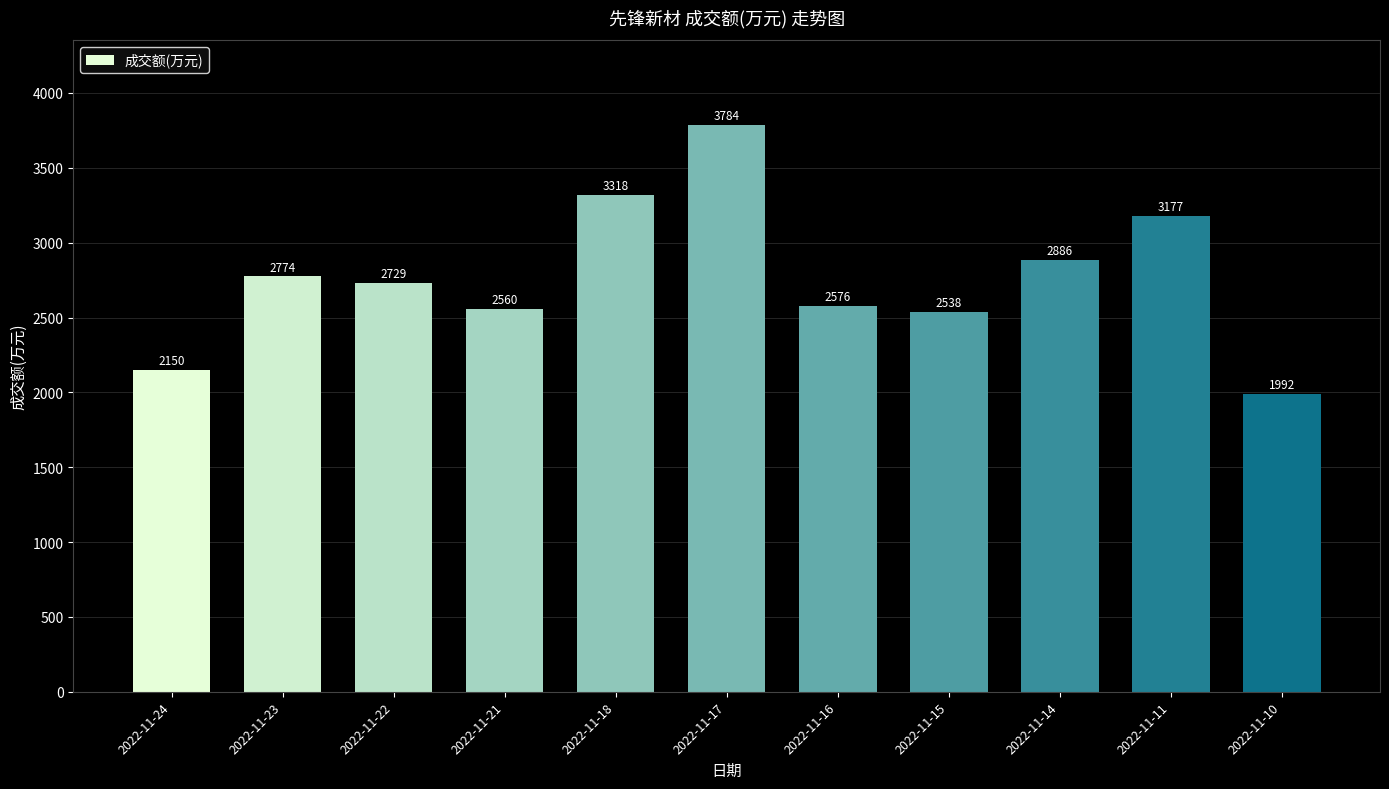

Reading right to left, transcribe all the data shown in this chart.

1992	3177	2886	2538	2576	3784	3318	2560	2729	2774	2150